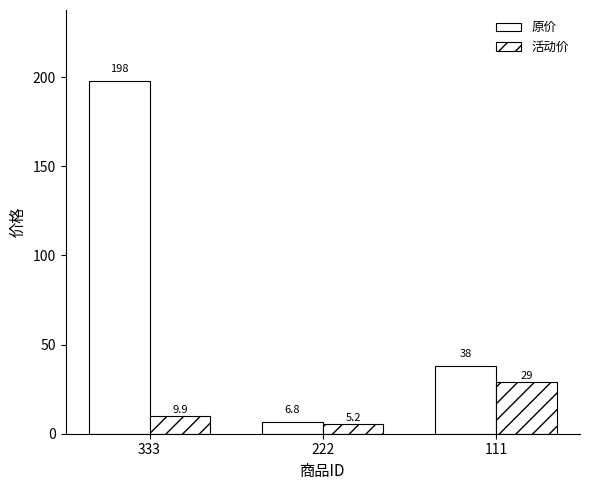

Reading right to left, list all the values displayed in this chart.

原价: 111=38.0	222=6.8	333=198.0
活动价: 111=29.0	222=5.2	333=9.9